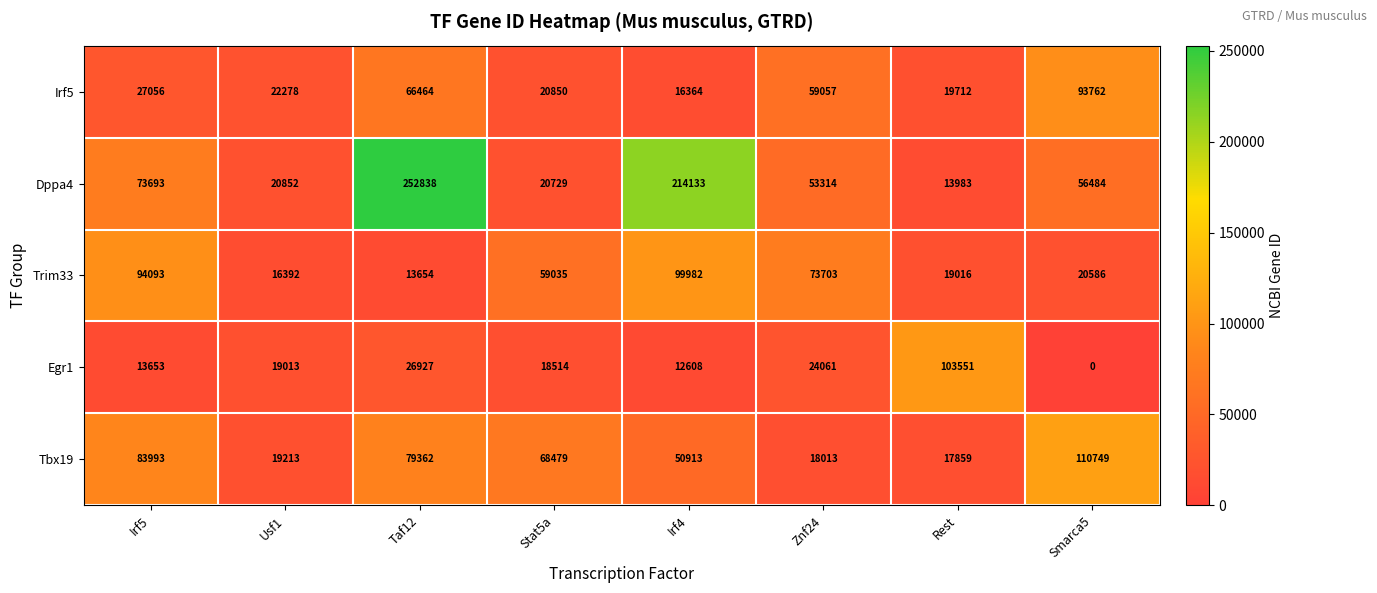

List the labels in order of Trim33 value, largest first.

Irf4, Irf5, Znf24, Stat5a, Smarca5, Rest, Usf1, Taf12